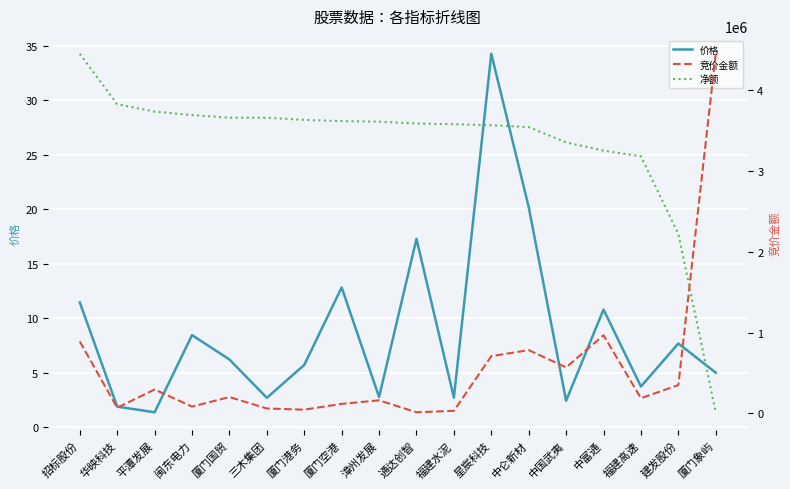

What are all the series names shown in the legend?

价格, 竞价金额, 净额